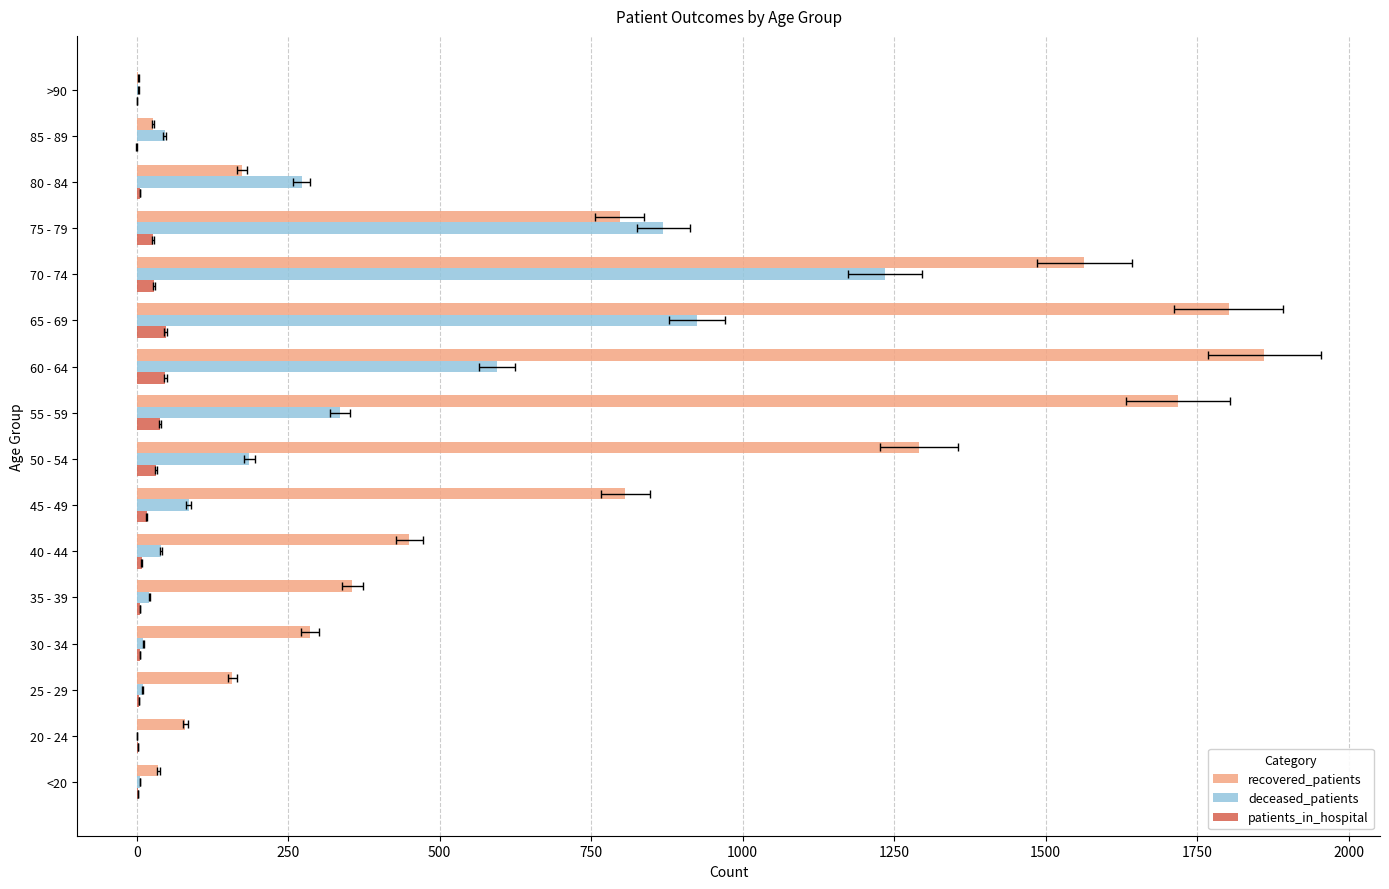

How many groups of bars are there?

16